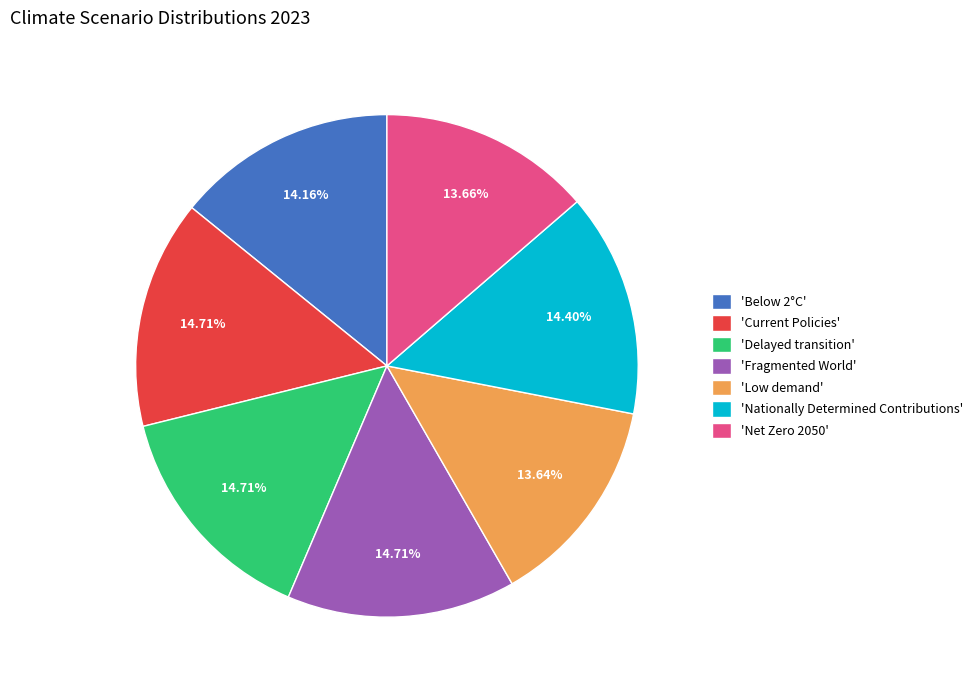

Is the sum of 'Below 2°C' and 'Net Zero 2050' greater than half?

No